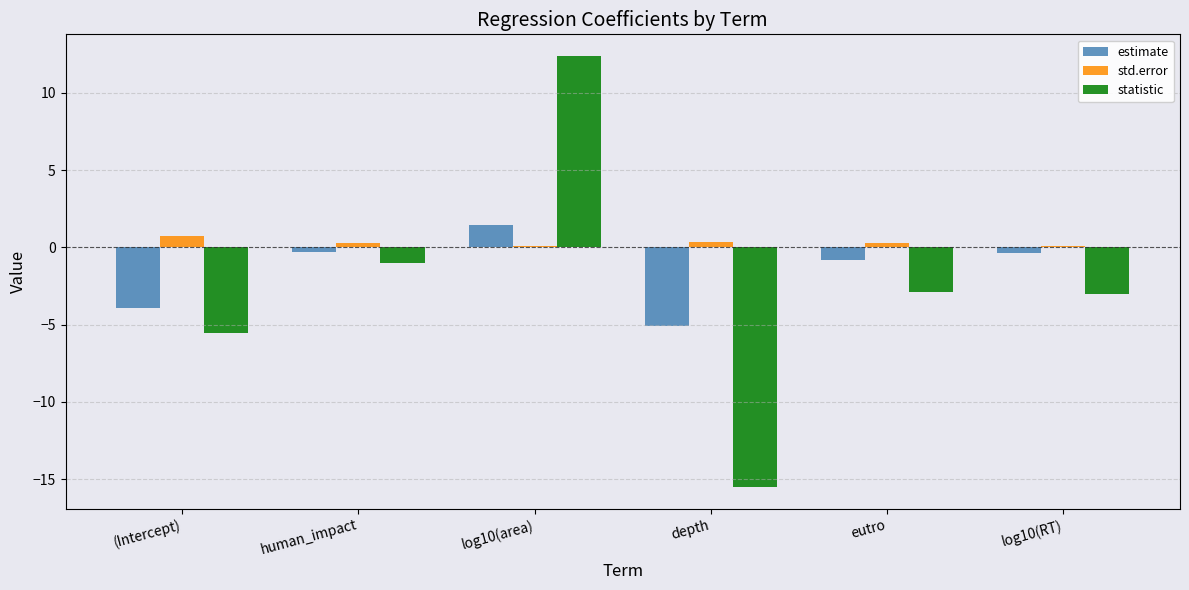

What is the spread (max minus min) of values at (Intercept)?

6.2